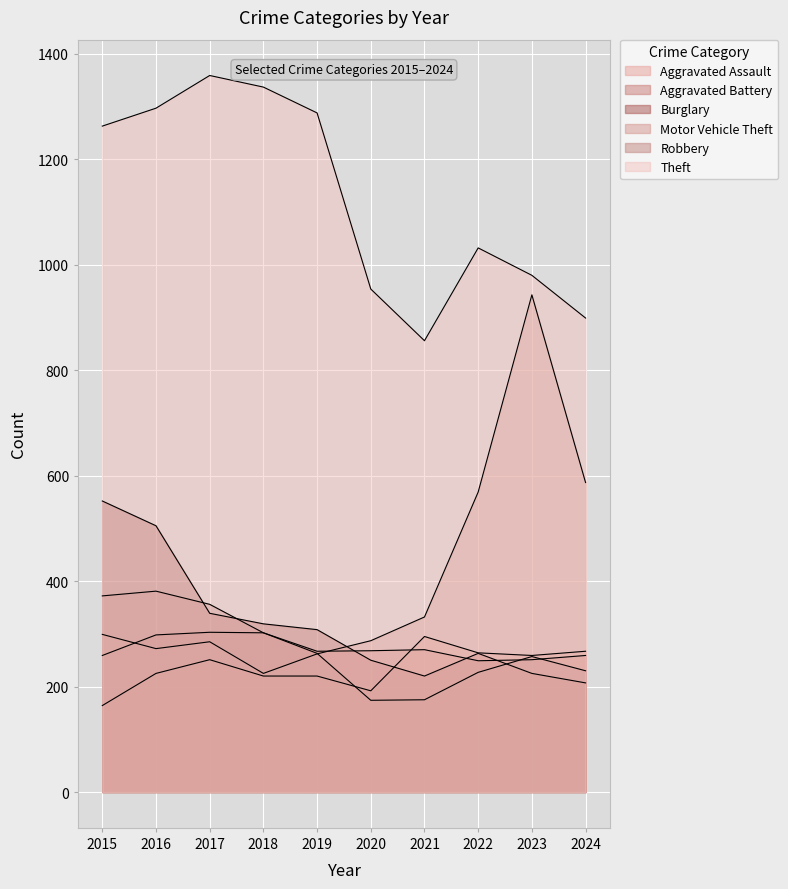

Where do Aggravated Battery and Motor Vehicle Theft first cross each other?

2015 and 2016